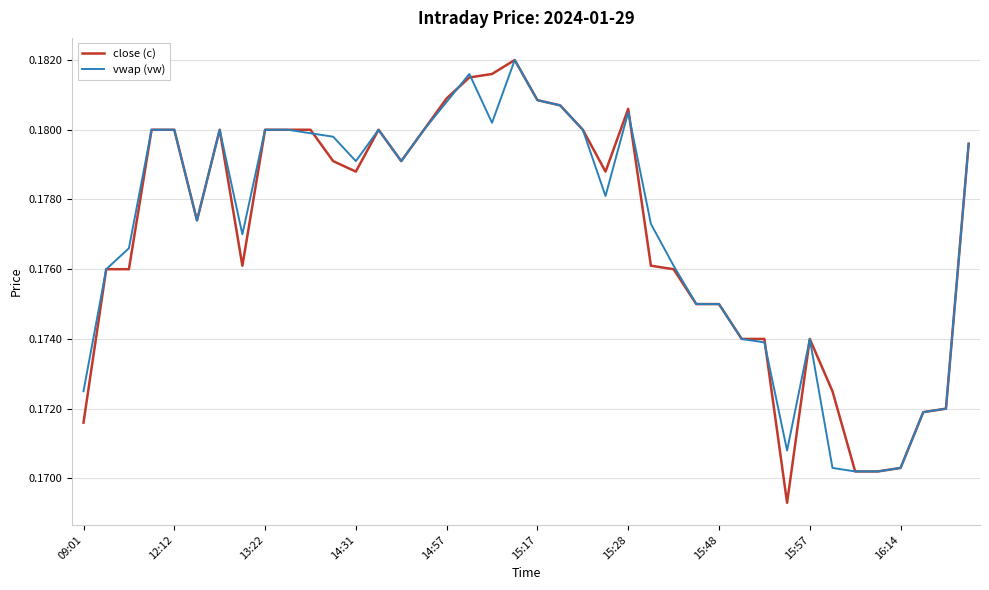

Which series has the widest spread of values?

close (c)